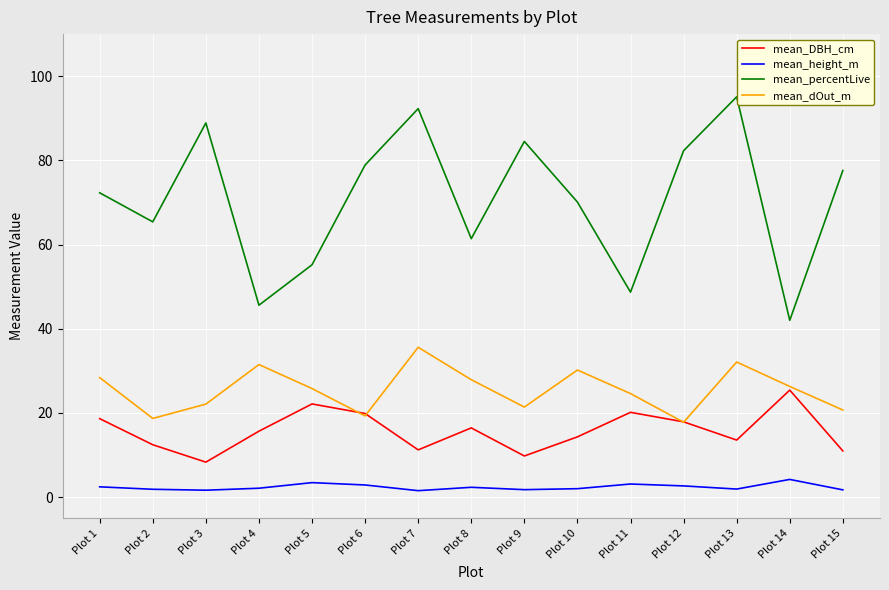

Is the value of mean_dOut_m at Plot 4 greater than the value of mean_percentLive at Plot 5?

No